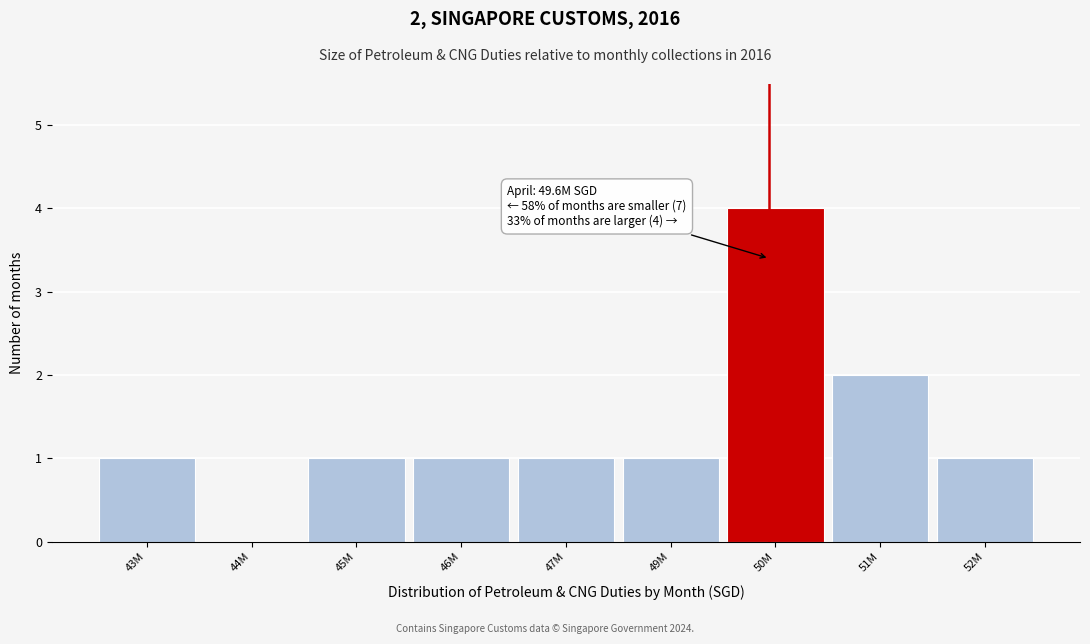

Reading left to right, what are all the values shown in this chart?

43M=1	44M=0	45M=1	46M=1	47M=1	49M=1	50M=4	51M=2	52M=1